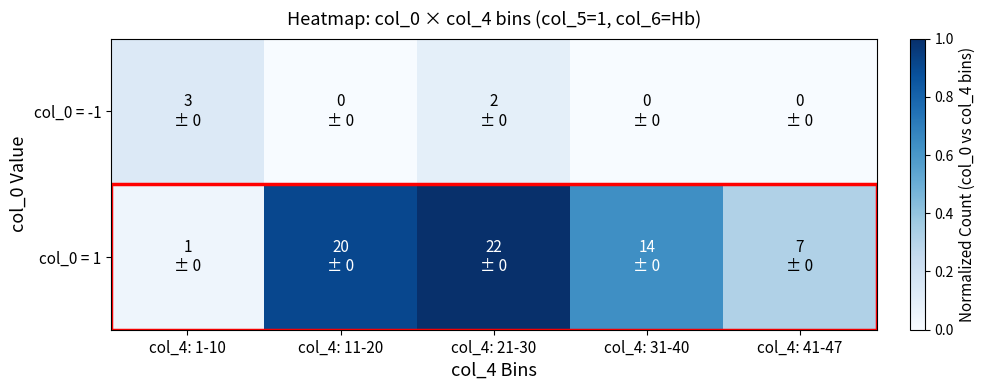

Which label corresponds to the smallest value in the chart?

col_4: 11-20